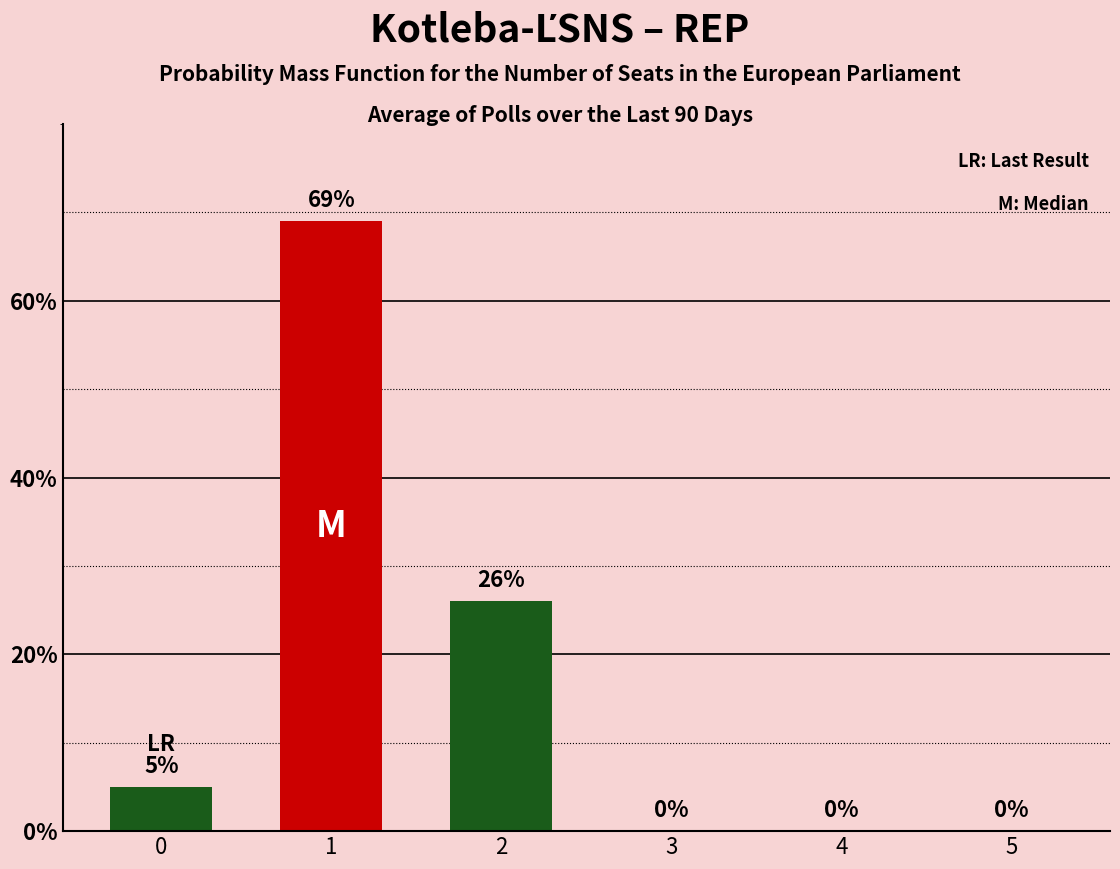

What is the difference between the values at 2 and 5?

26